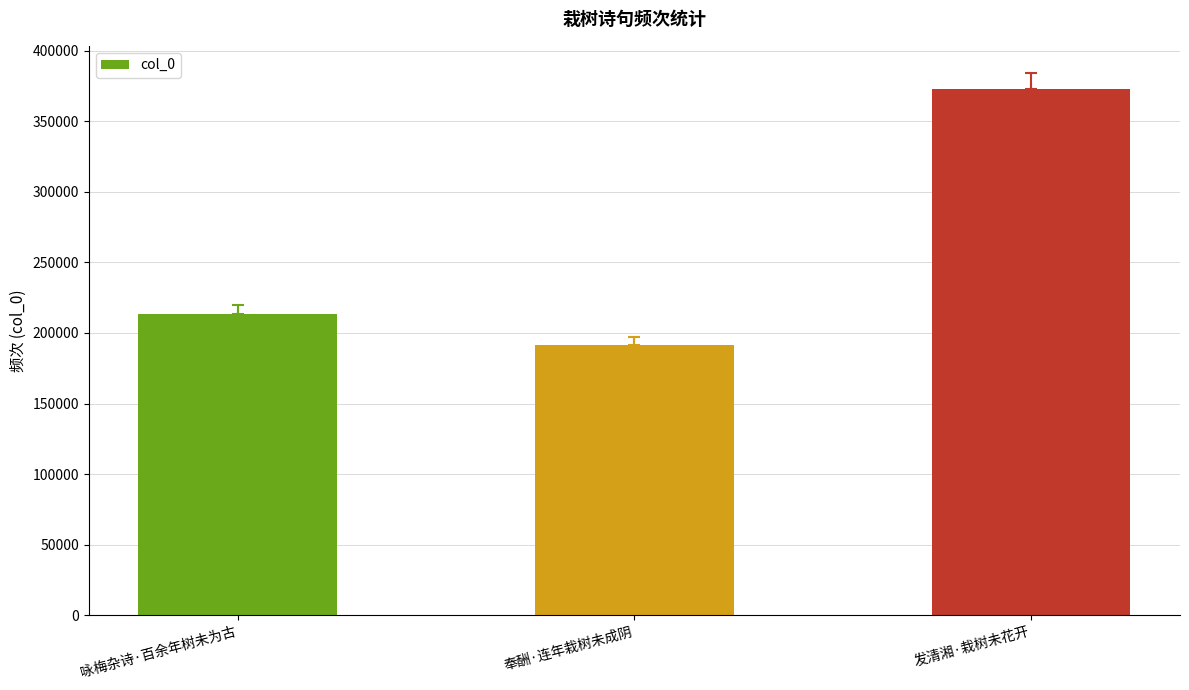

How many values are below 213642?

1